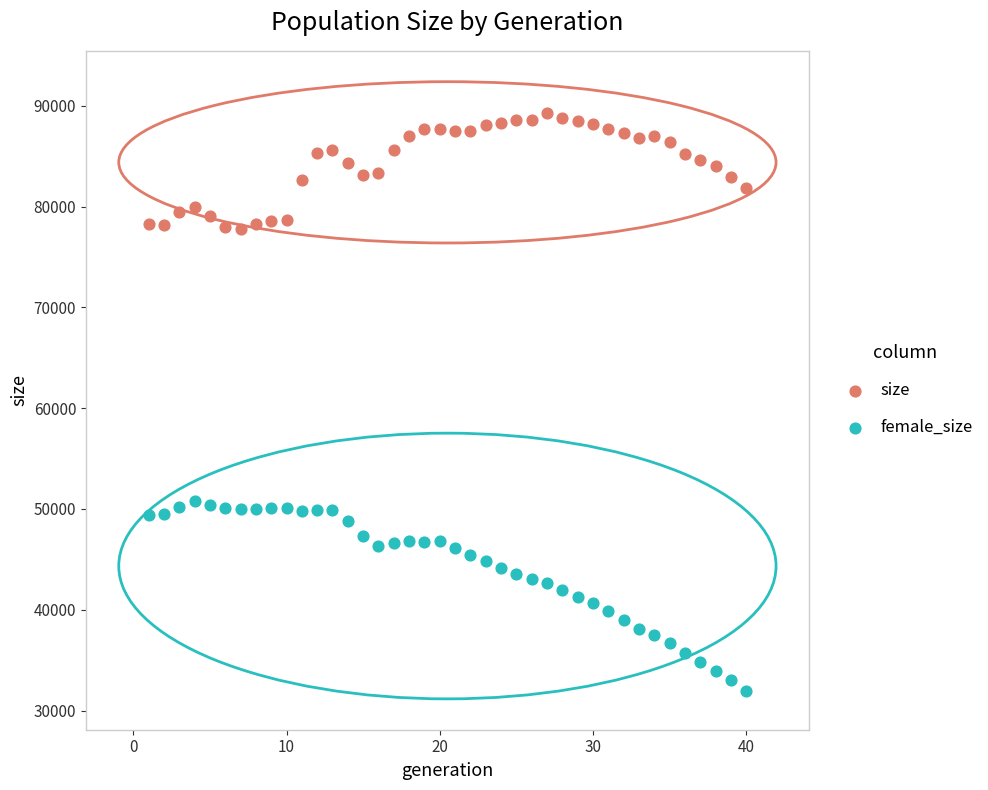

Which series contains the highest Y value?

size